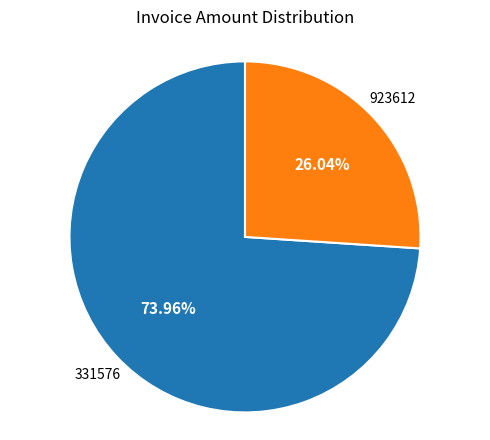

Is there a majority slice in this chart?

Yes